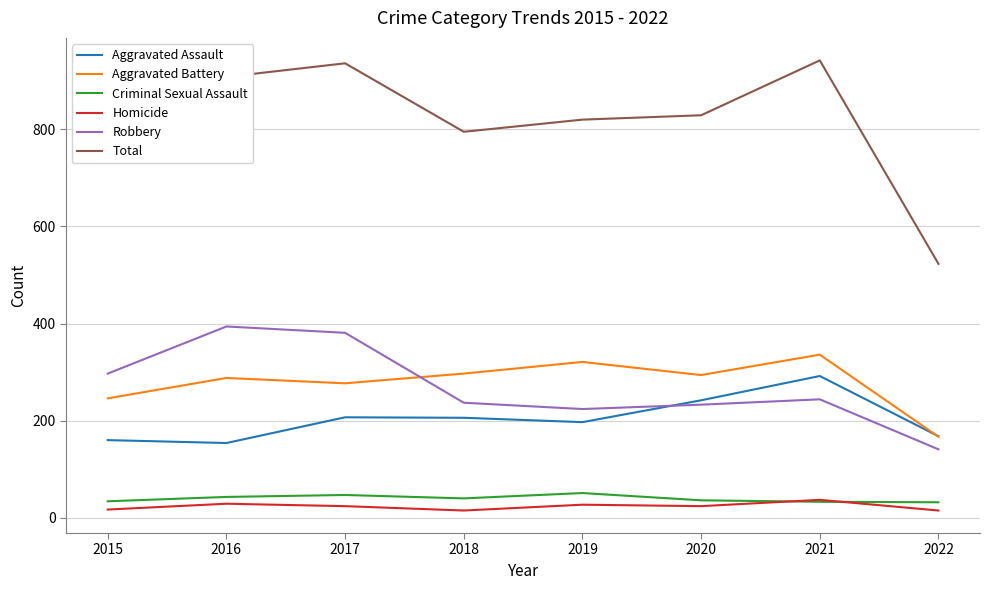

Is this an area chart (filled region under the line)?

No